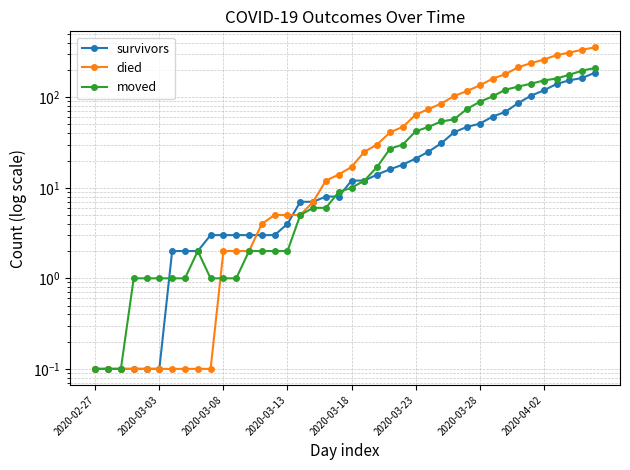

What is the difference between the highest and lowest values at 37?

157.0